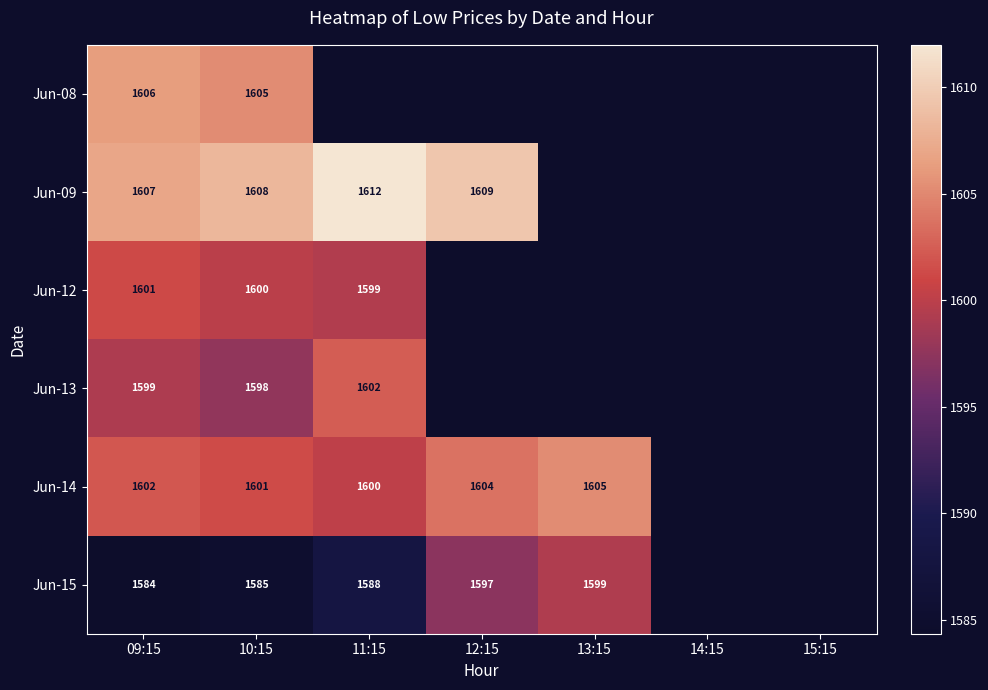

Is the value of Jun-08 at 10:15 greater than the value of Jun-15 at 12:15?

Yes